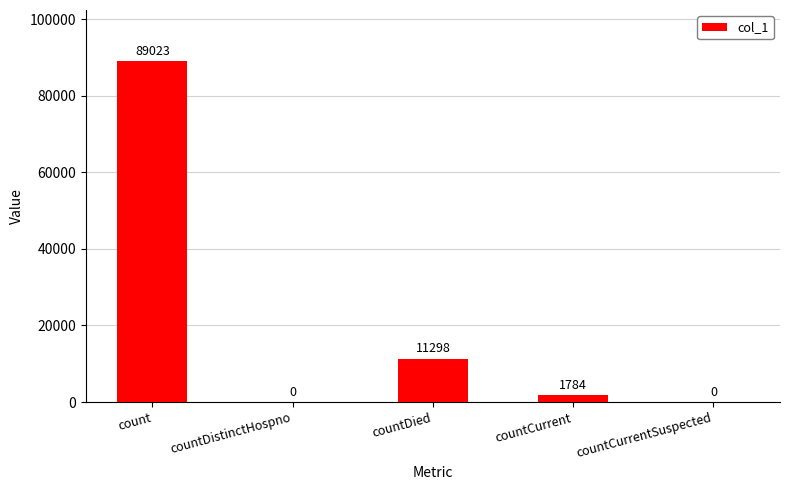

What is the change in value from count to countCurrent?

-87239